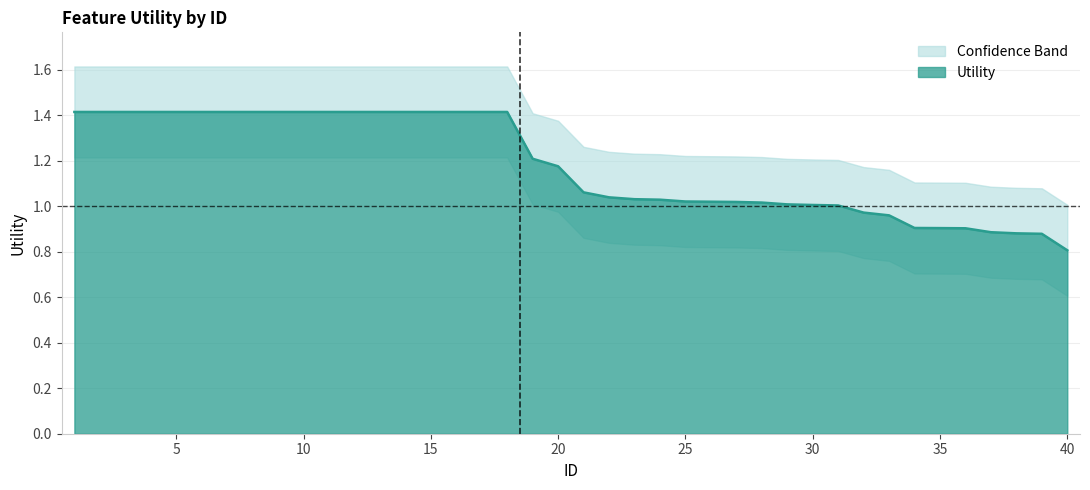

What is the value of the 17th point from the left?

1.4